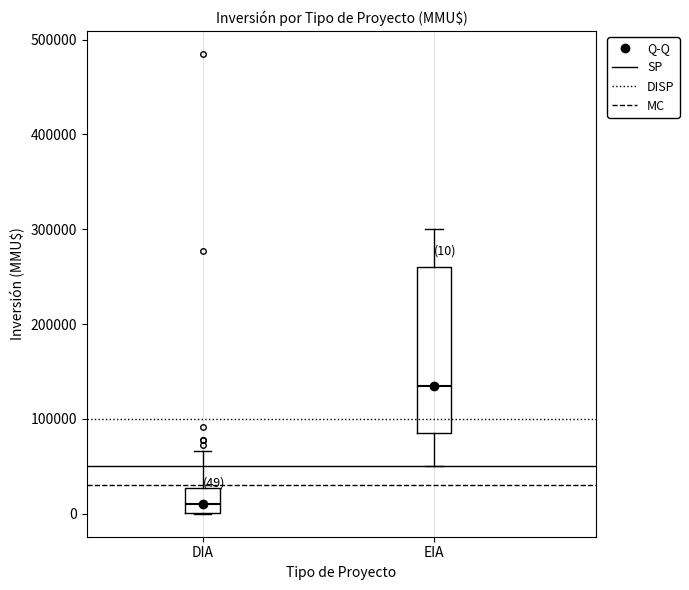

Which box is the tallest, from its lower edge to its upper edge?

EIA